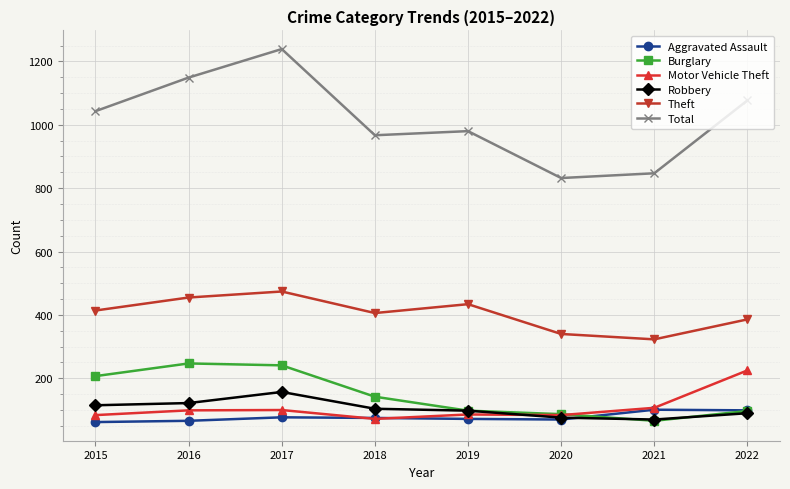

The value of Robbery at 2016 is 57. True or false?

False